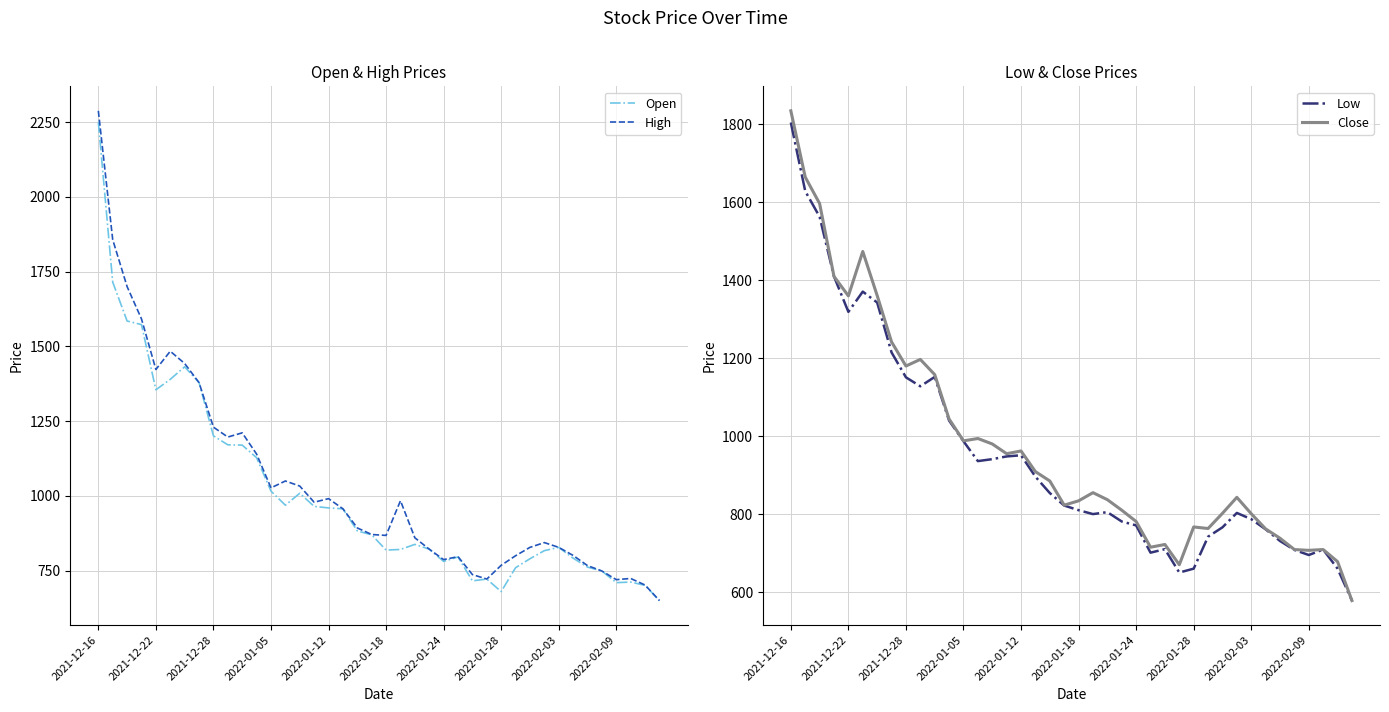

Is it true that Low equals 1151 at 2021-12-28?

True